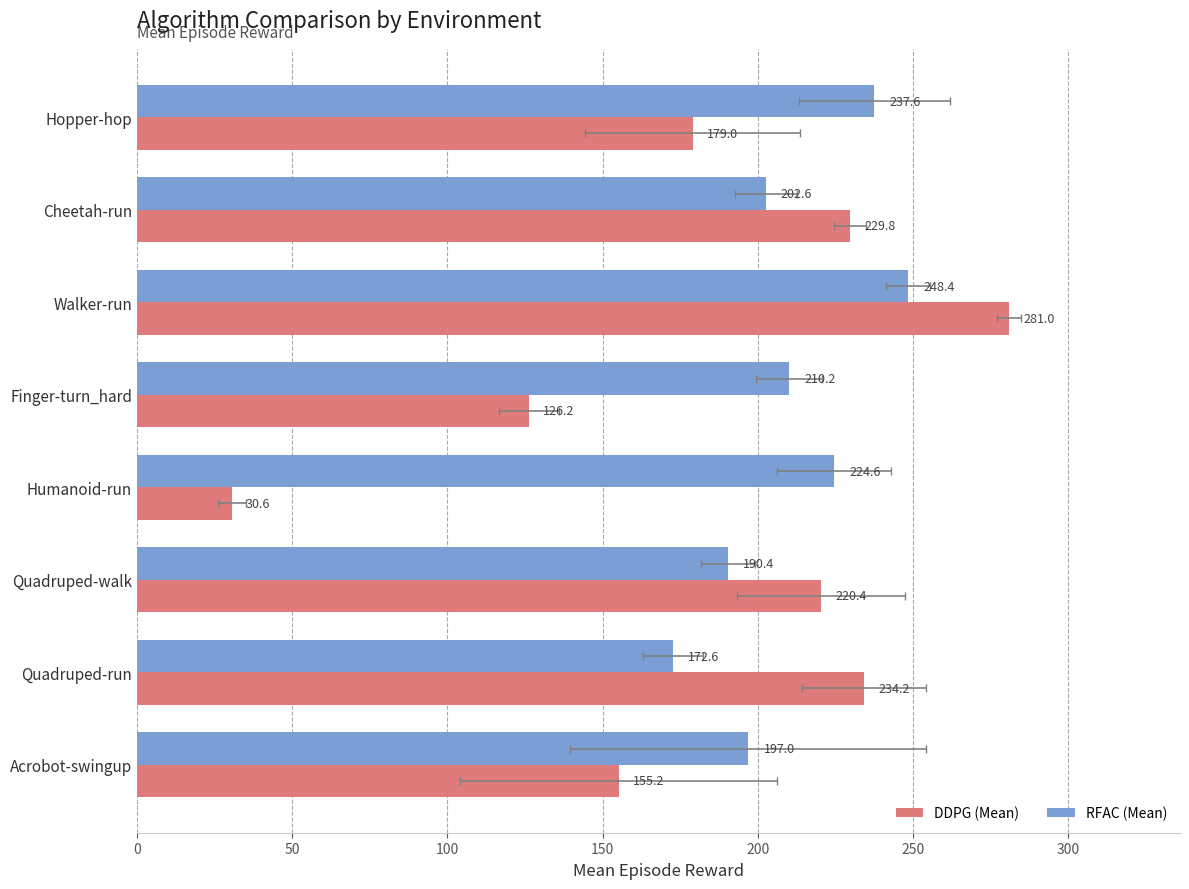

Which series changed the most between Finger-turn_hard and Cheetah-run?

DDPG (Mean)